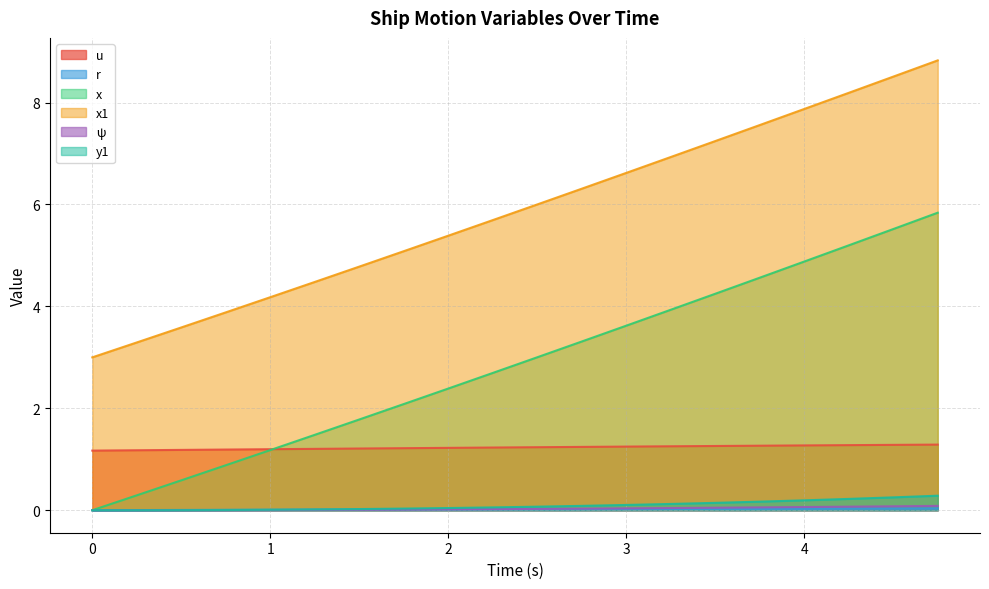

What is the spread (max minus min) of values at 1.75?

5.1